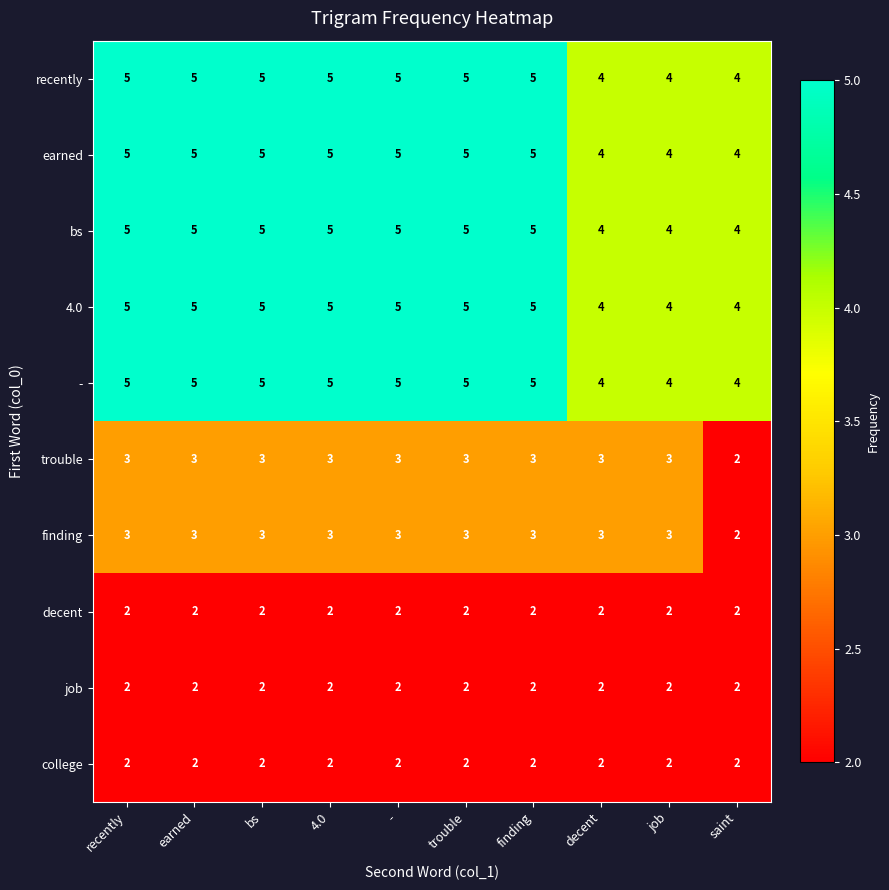

How many categories are shown in the chart?

10